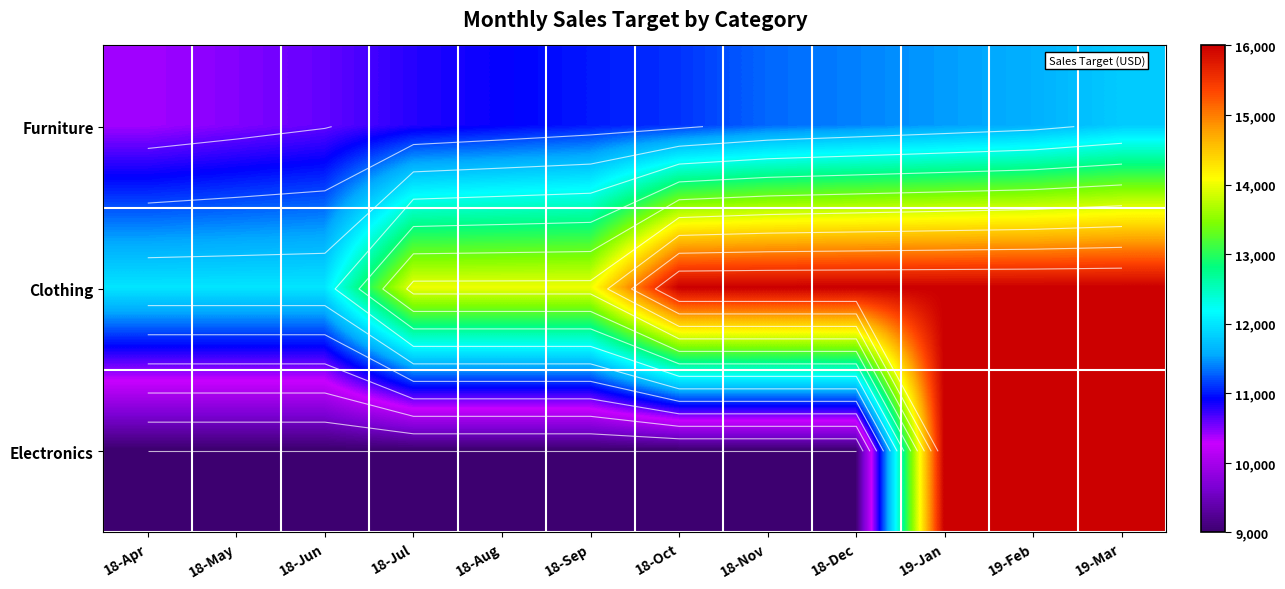

What is the minimum value shown in the chart?

9000